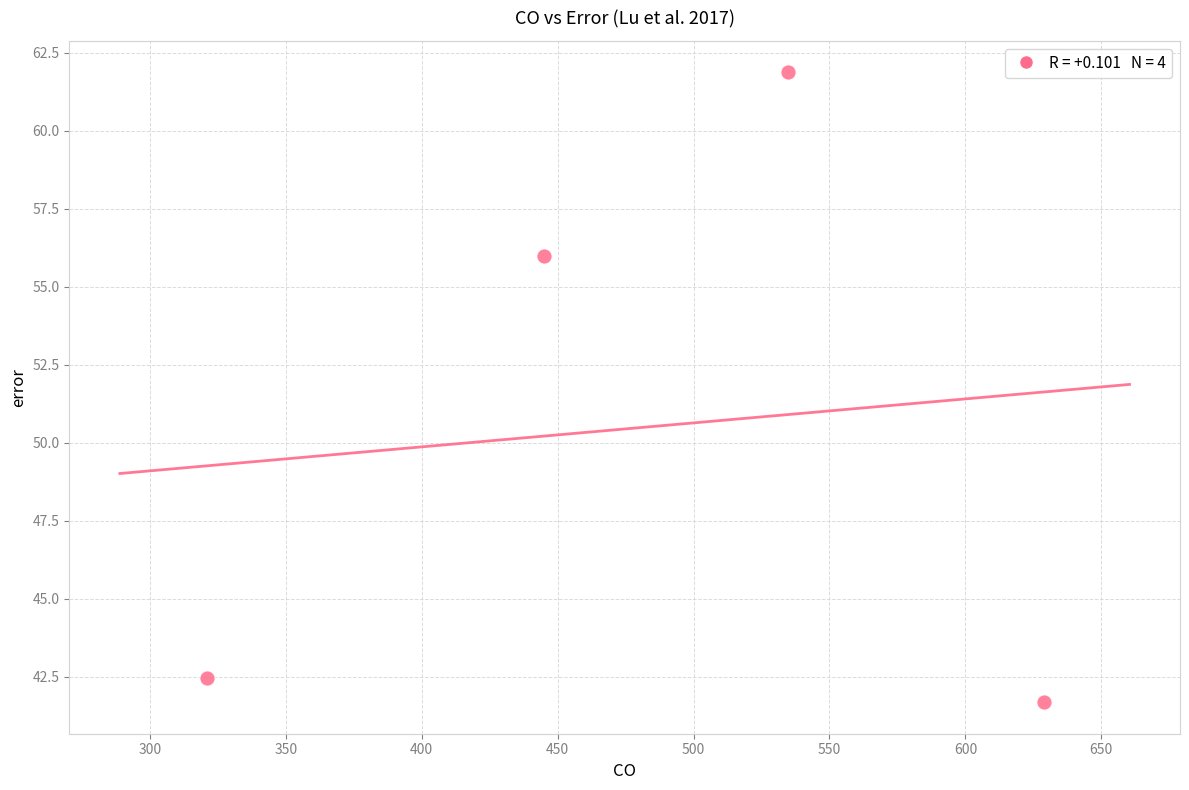

What Y value in the scatter plot is closest to 51?

56.0